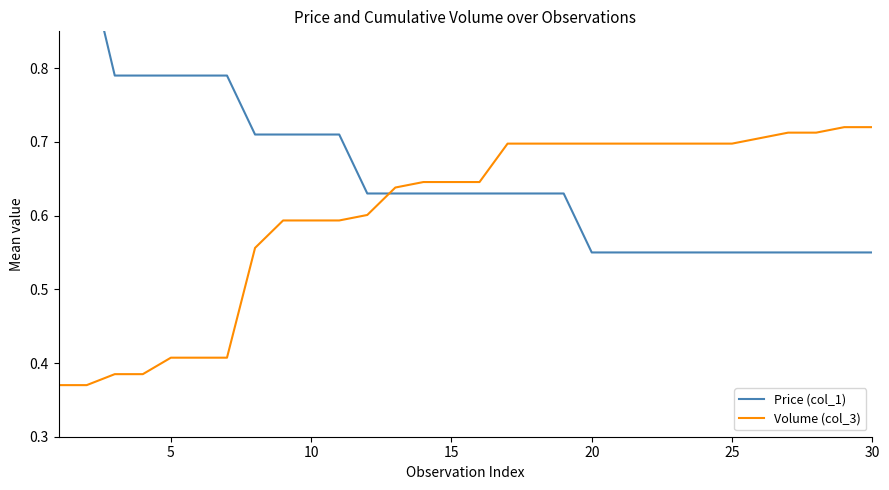

After their last crossing, which series has the higher values: Price (col_1) or Volume (col_3)?

Volume (col_3)